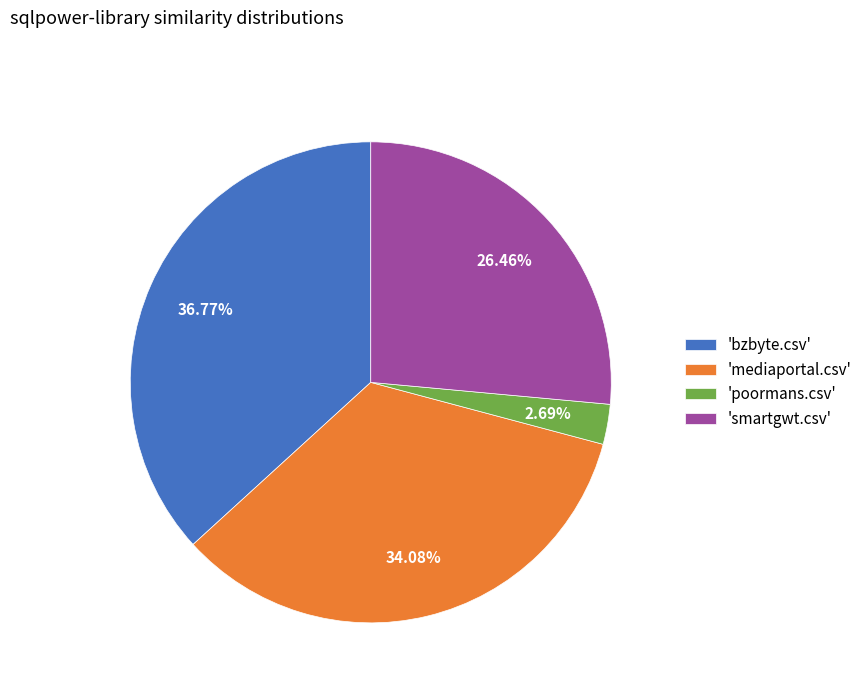

Which has a higher value, 'smartgwt.csv' or 'mediaportal.csv'?

'mediaportal.csv'